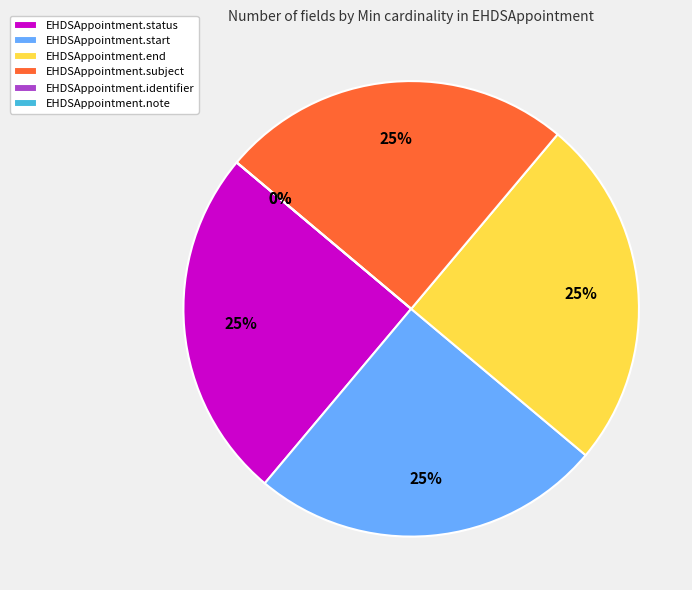

Which category has the biggest portion of the pie?

EHDSAppointment.status